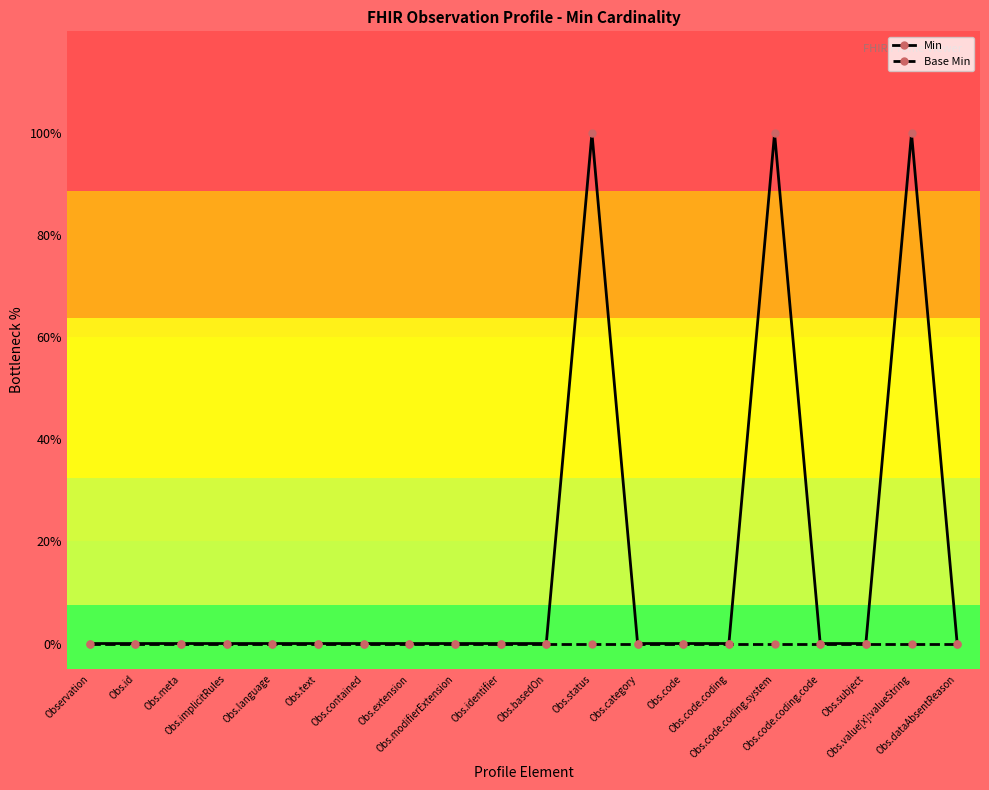

True or false: Base Min and Min intersect in this chart.

False